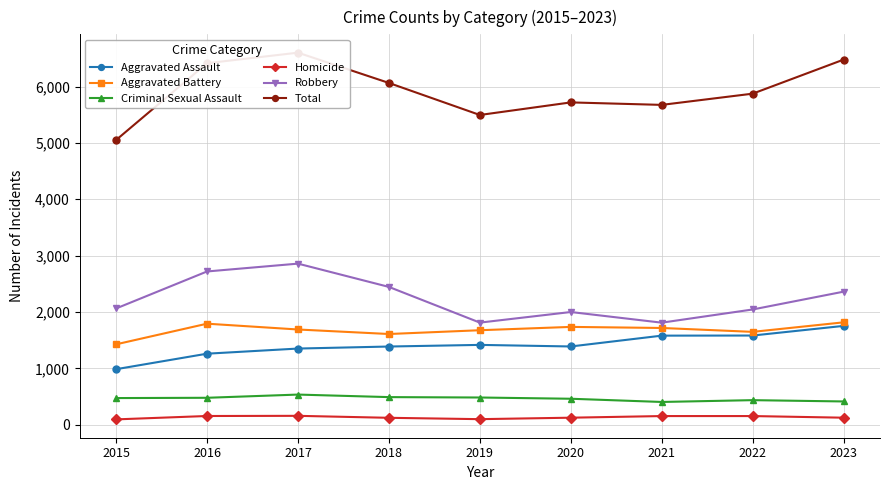

The Criminal Sexual Assault series shows 537 at 2017. True or false?

True